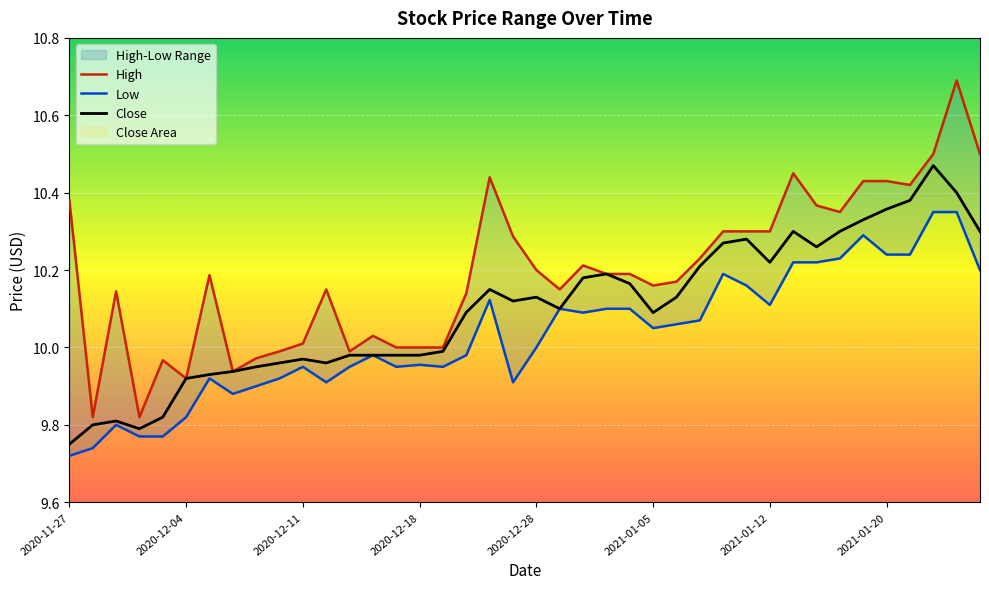

The value of Close at 2020-12-18 is 5.6. True or false?

False